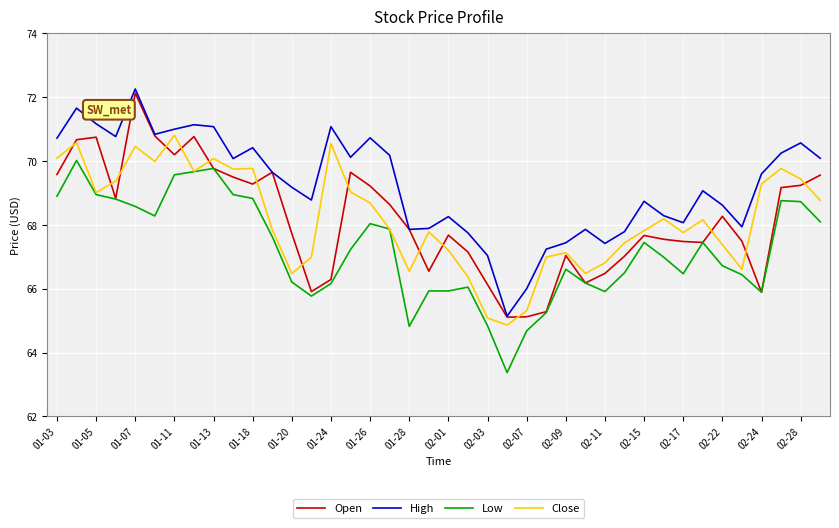

What are all the series names shown in the legend?

Open, High, Low, Close